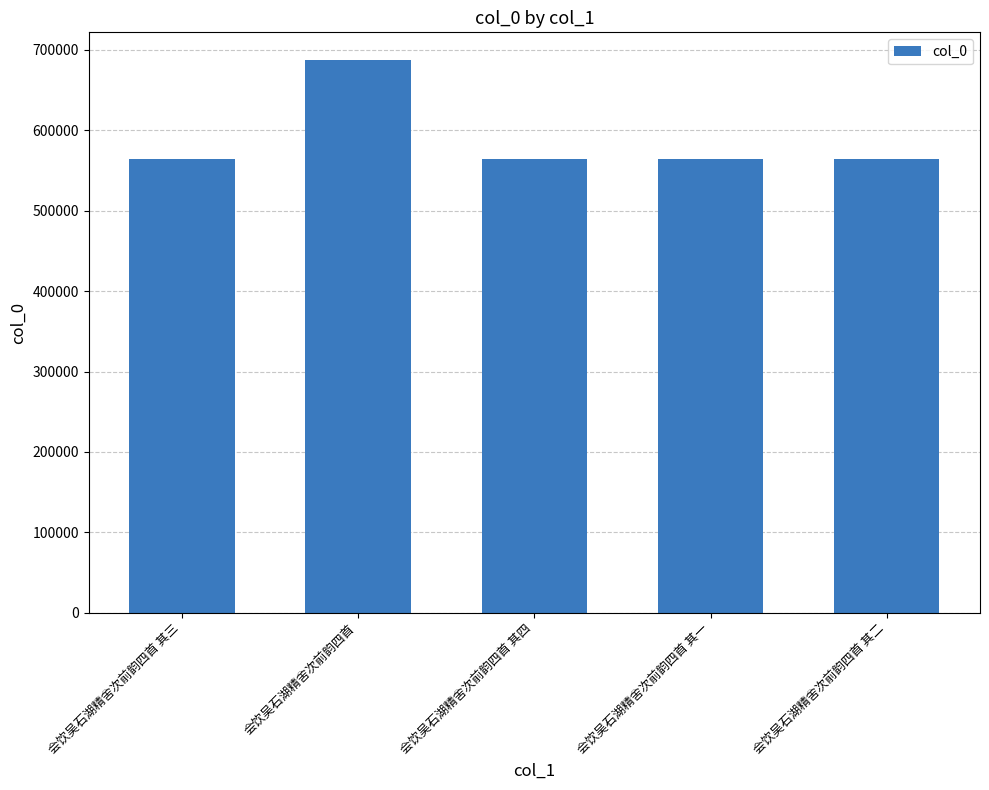

Approximately how many times larger is the value at 会饮吴石湖精舍次前韵四首 其一 compared to 会饮吴石湖精舍次前韵四首 其二?

1.0